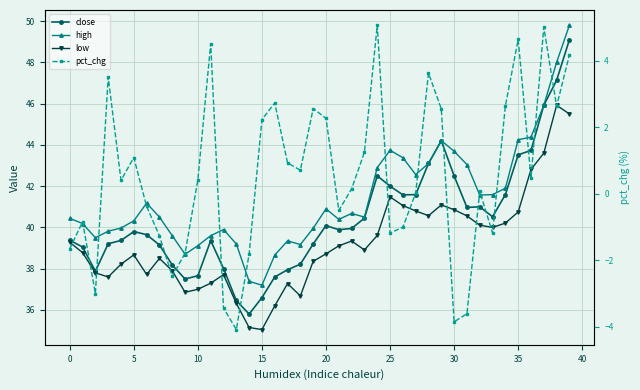

At which category is the sum across all series the highest?

39